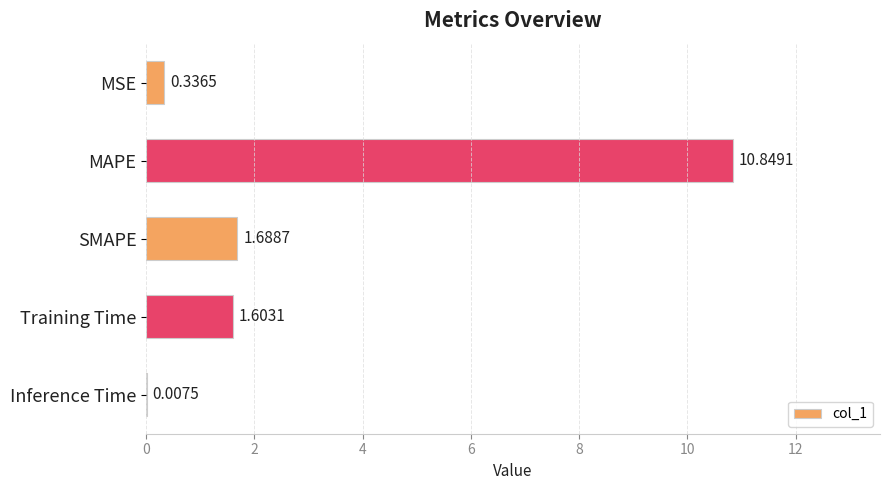

What is the greatest value displayed?

10.8